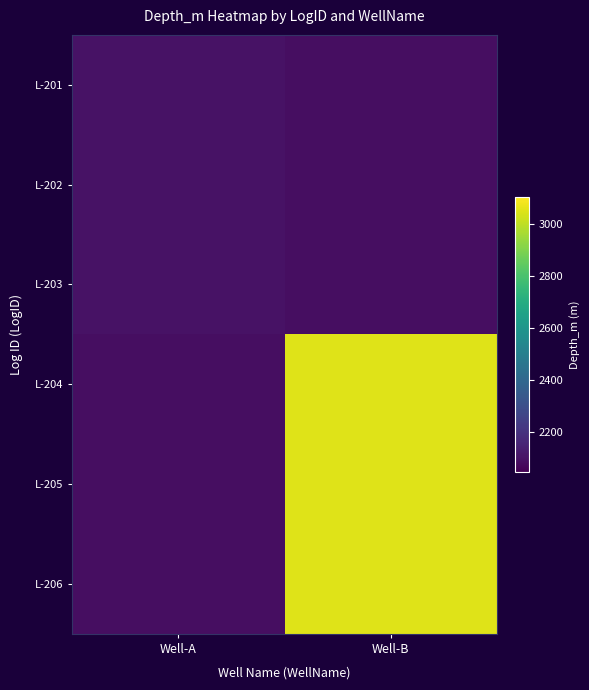

What is the maximum value shown in the chart?

3051.0